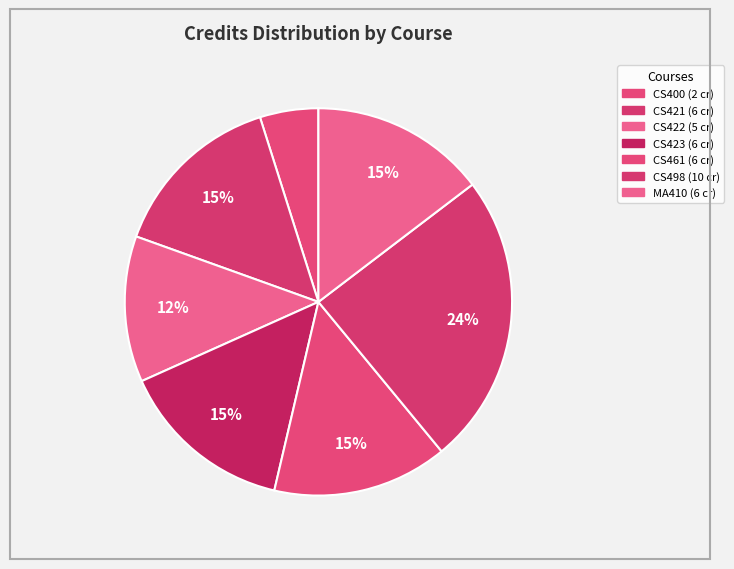

Count the number of slices in the pie.

7